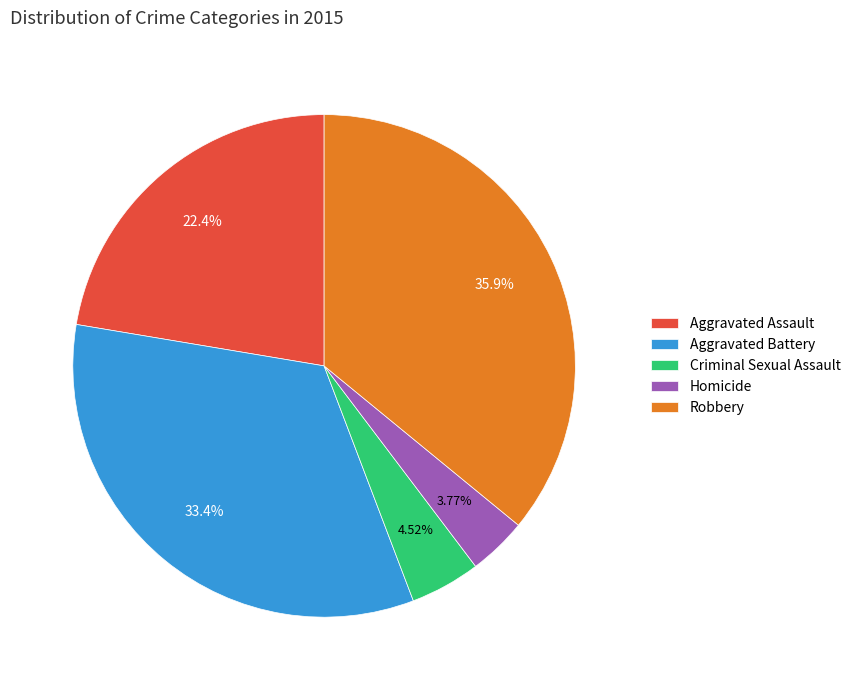

To the nearest percent, what is the difference between the Robbery and Aggravated Battery slice percentages?

3%